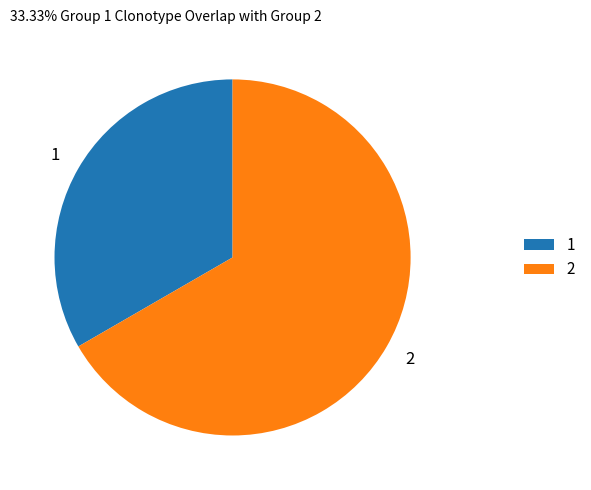

Is the sum of 1 and 2 greater than half?

Yes